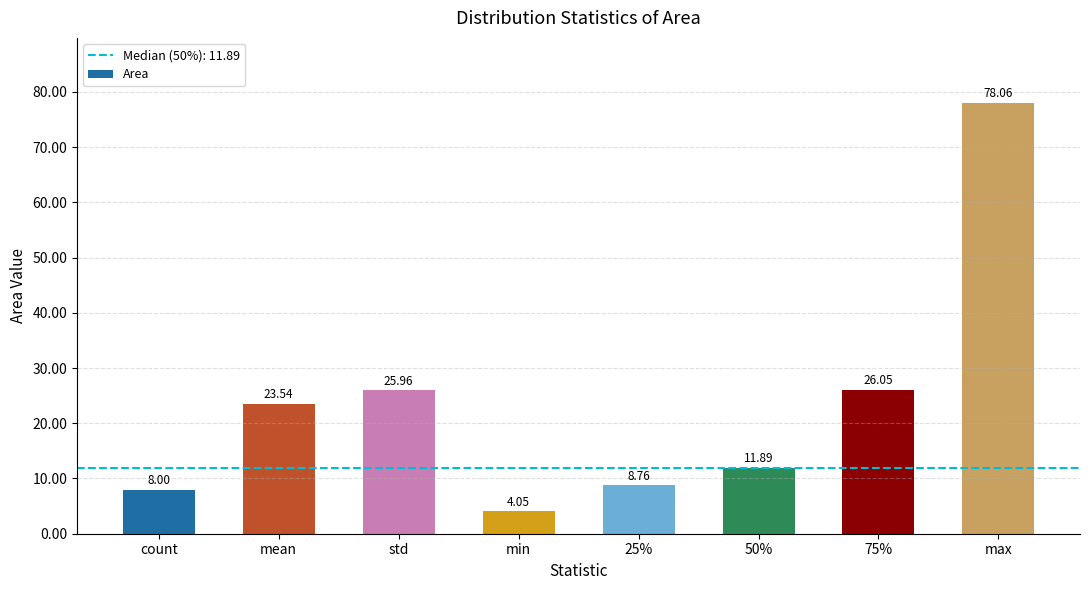

Rank the categories by value from highest to lowest.

max, 75%, std, mean, 50%, 25%, count, min